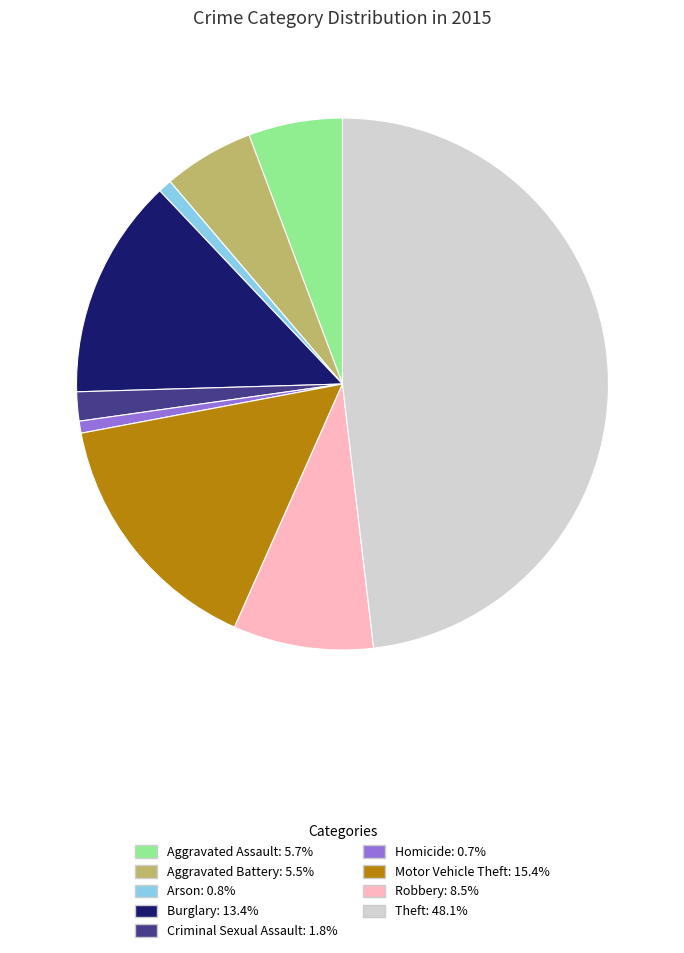

Do Theft and Motor Vehicle Theft together represent more than half of the pie?

Yes